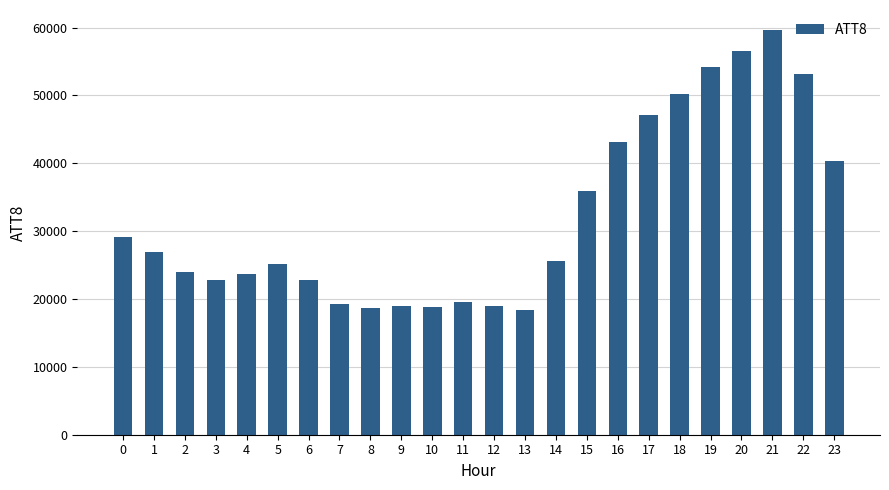

How many categories are shown in the chart?

24